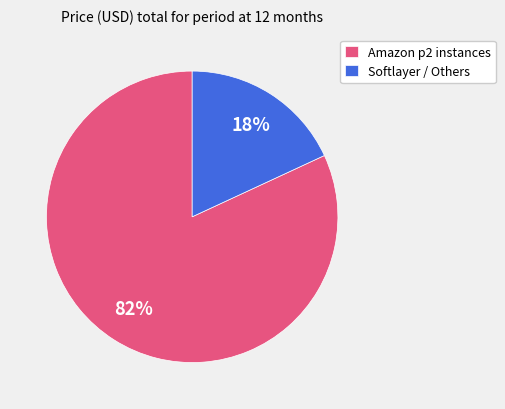

How many slices are in this pie chart?

2